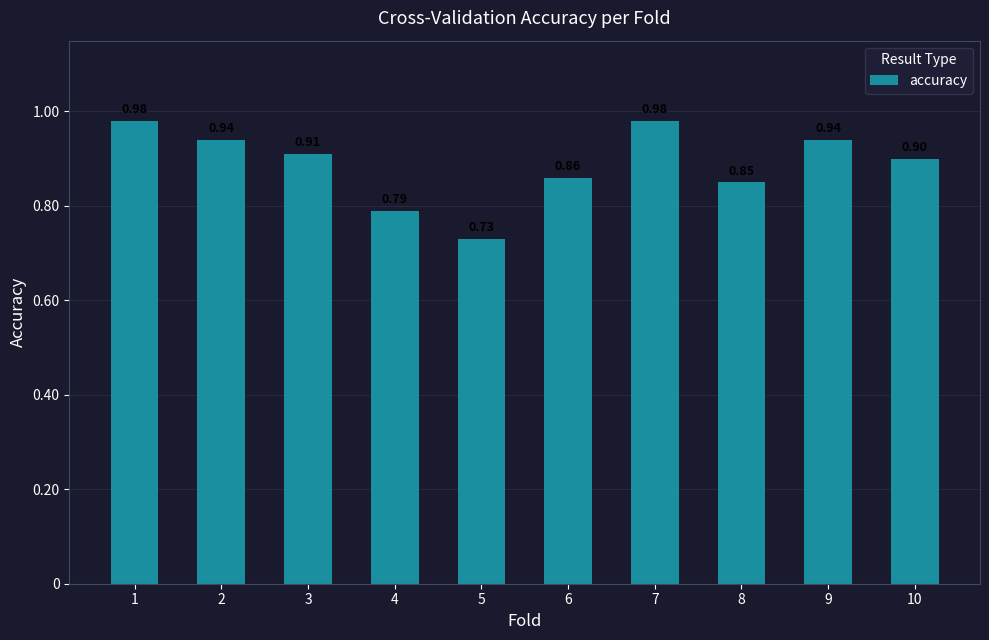

What is the average value?

0.9